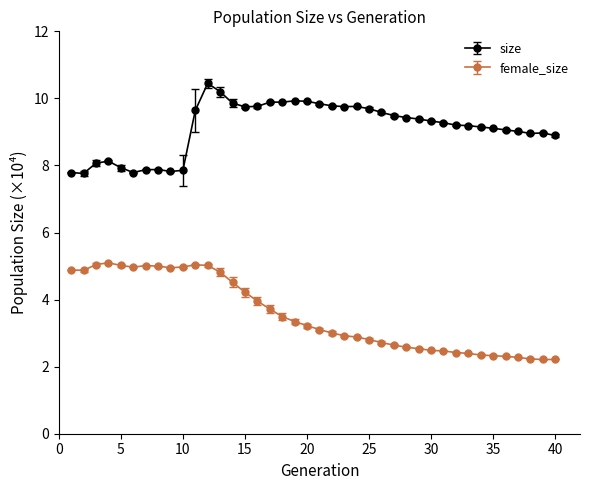

What is the minimum value for female_size?

2.2